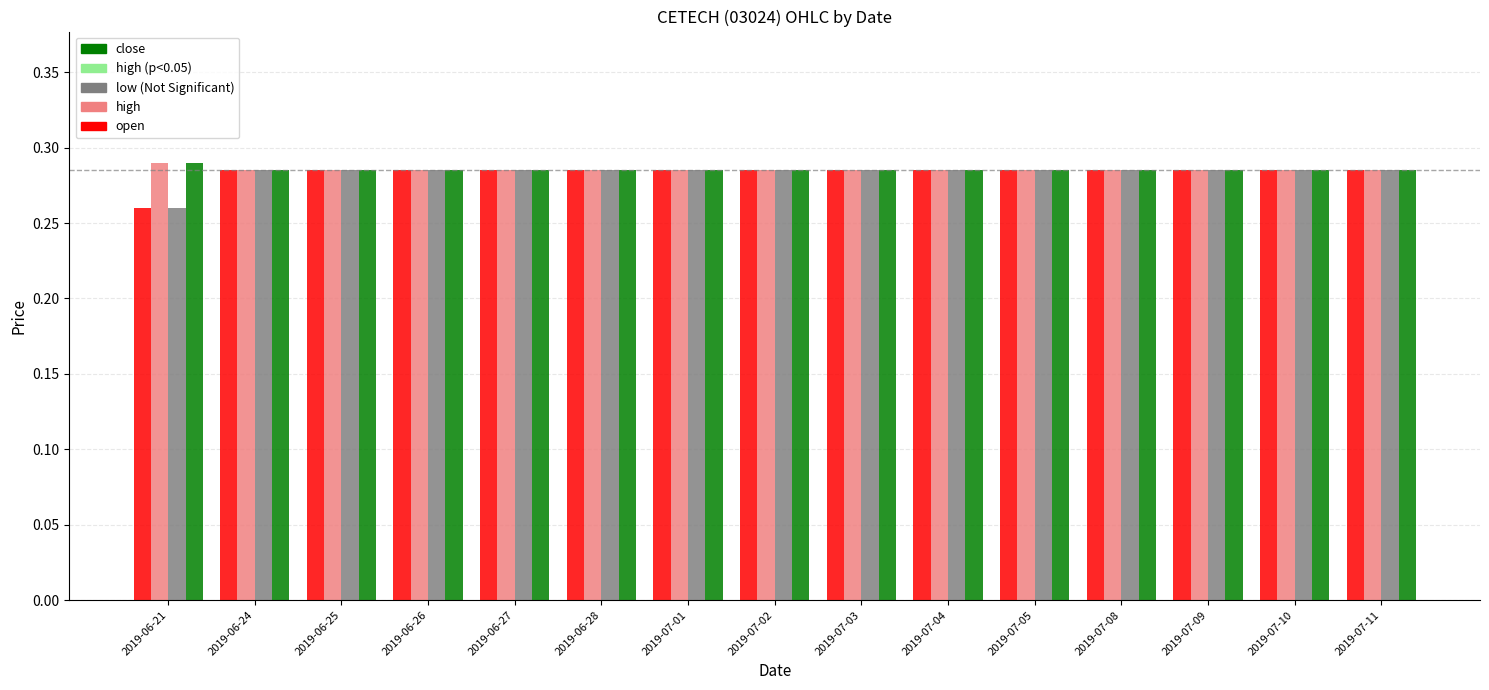

What is the total value across all series at 2019-07-02?

1.1